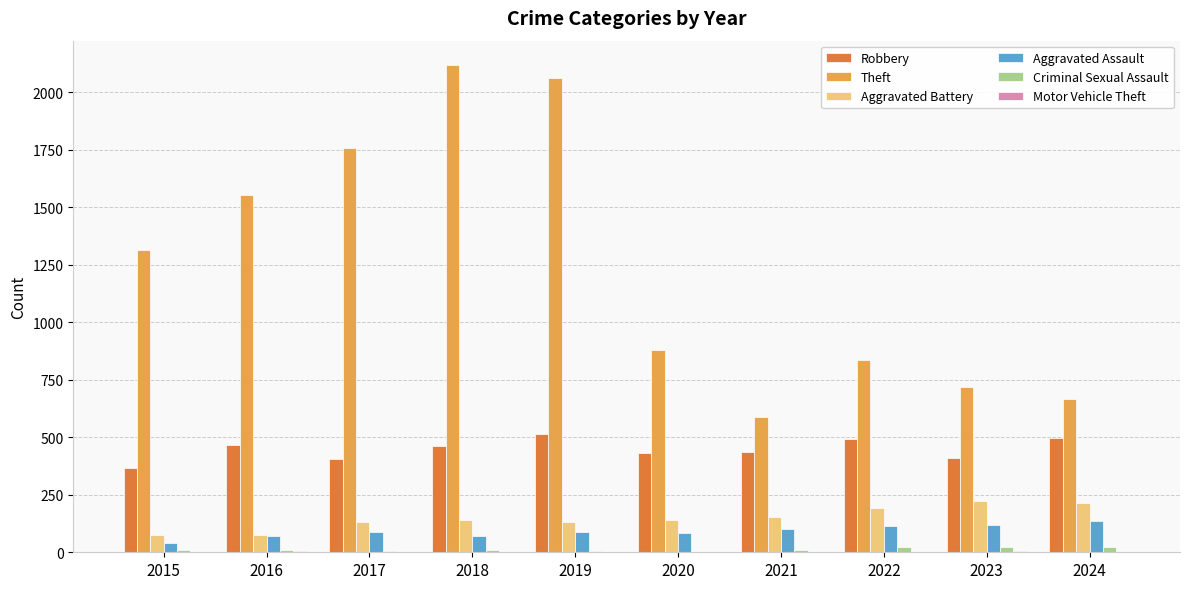

What is the maximum value shown in the chart?

2118